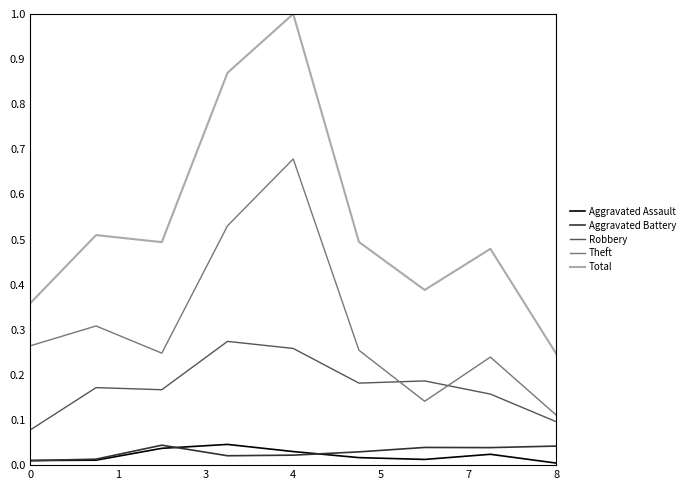

Is this an area chart (filled region under the line)?

No